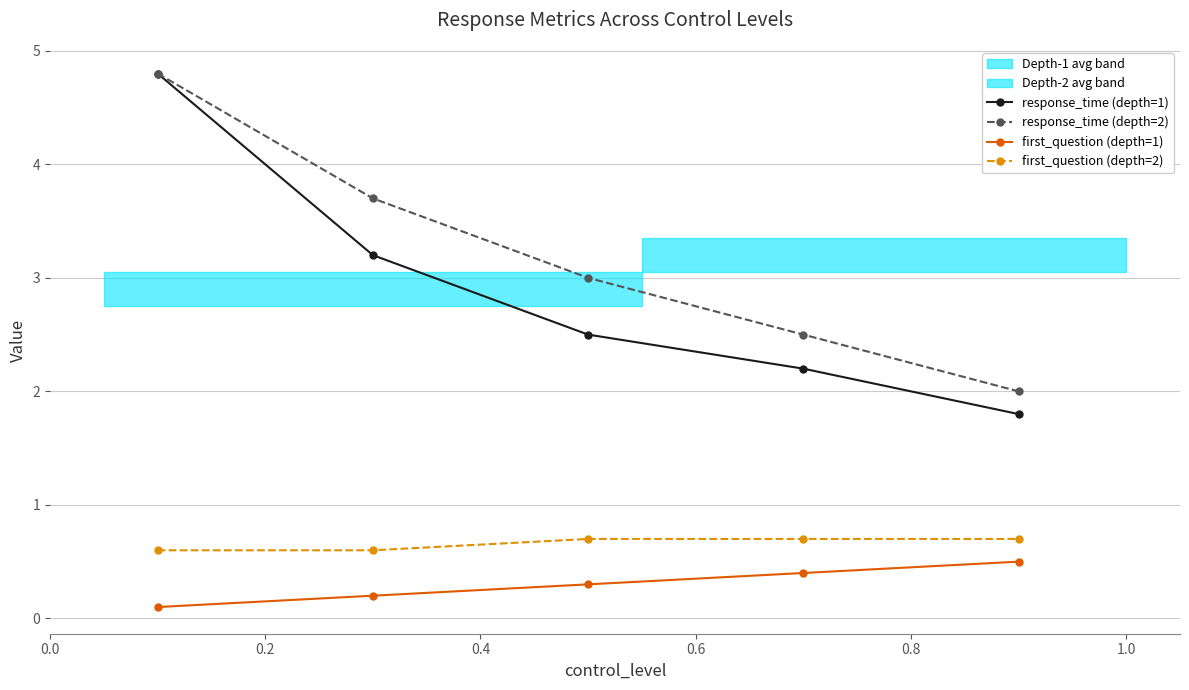

Count the first_question (depth=2) values in the range 0 to 1.

5